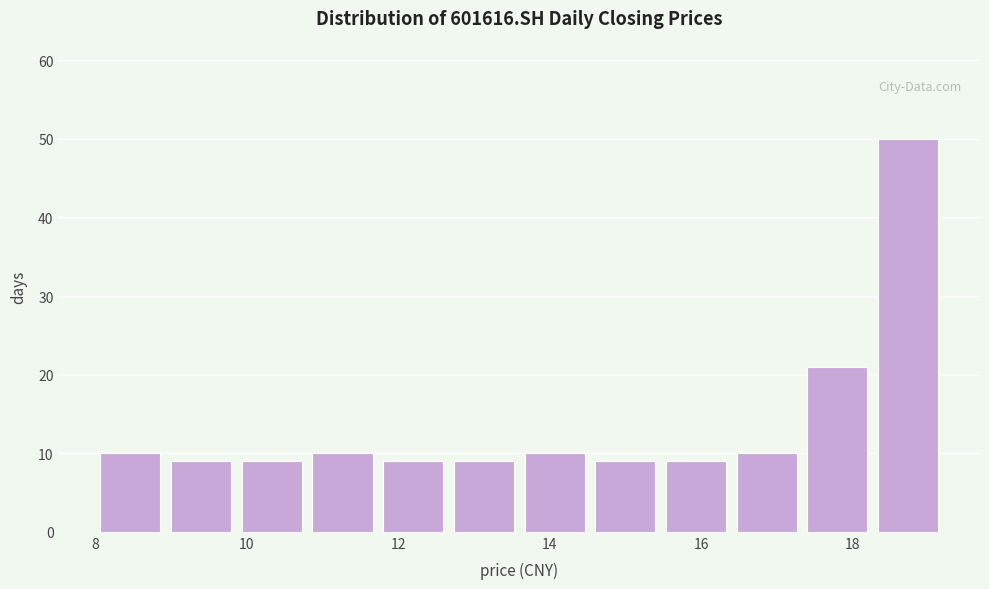

Reading left to right, transcribe this chart: for each bar, give the range it covers on the x-axis and its height. Neither the bar edges nor the heights are printed on the chart, so give them approximately, as read against the axes.

8.0 to 9.0: 10
9.0 to 9.8: 9
9.8 to 10.8: 9
10.8 to 11.8: 10
11.8 to 12.6: 9
12.6 to 13.6: 9
13.6 to 14.6: 10
14.6 to 15.4: 9
15.4 to 16.4: 9
16.4 to 17.4: 10
17.4 to 18.2: 21
18.2 to 19.2: 50